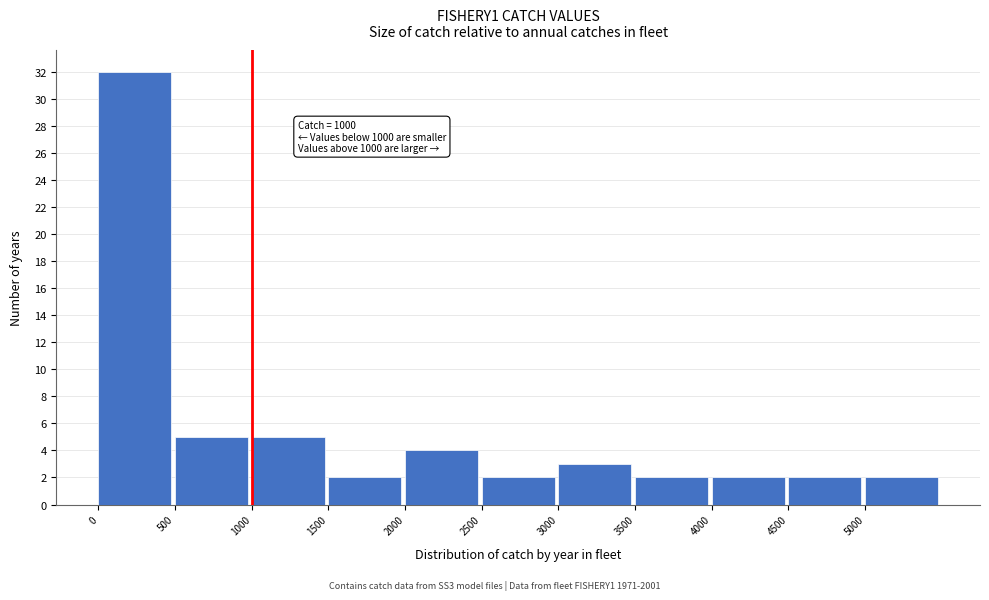

Which range on the x-axis has the tallest bar?

0 to 500